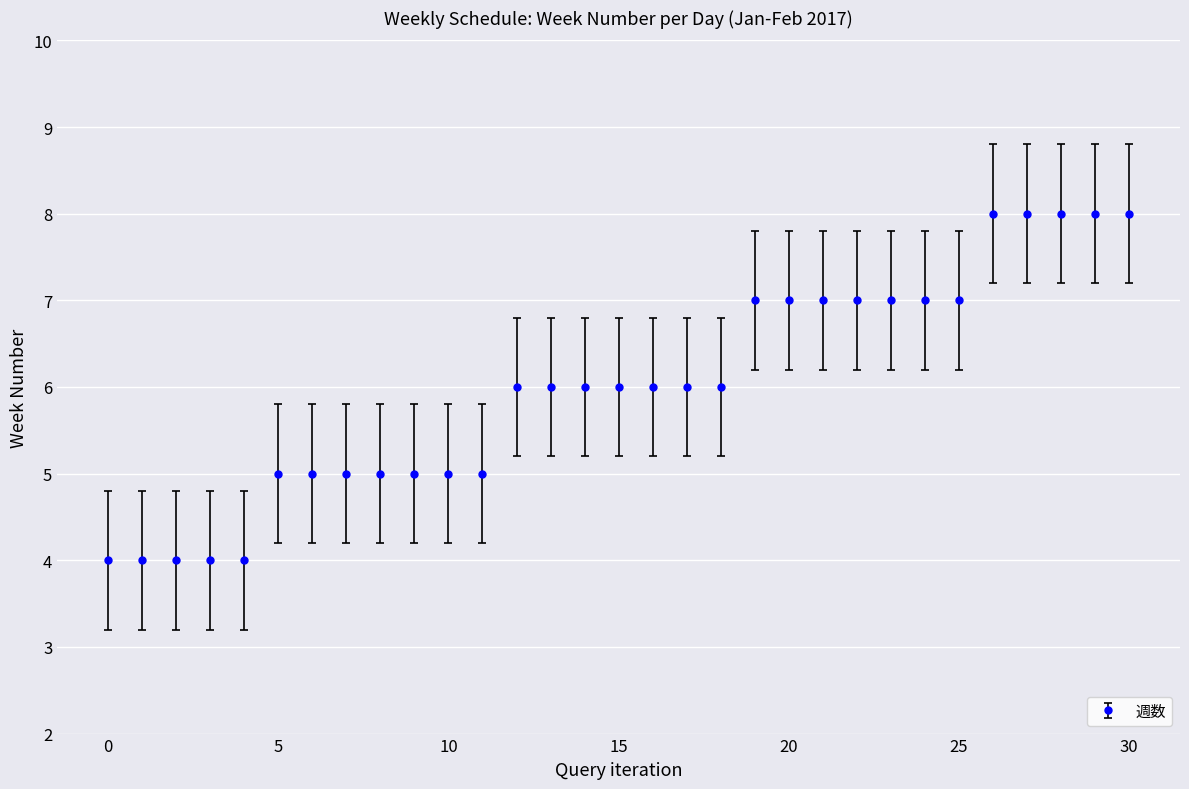

What is the greatest value displayed?

8